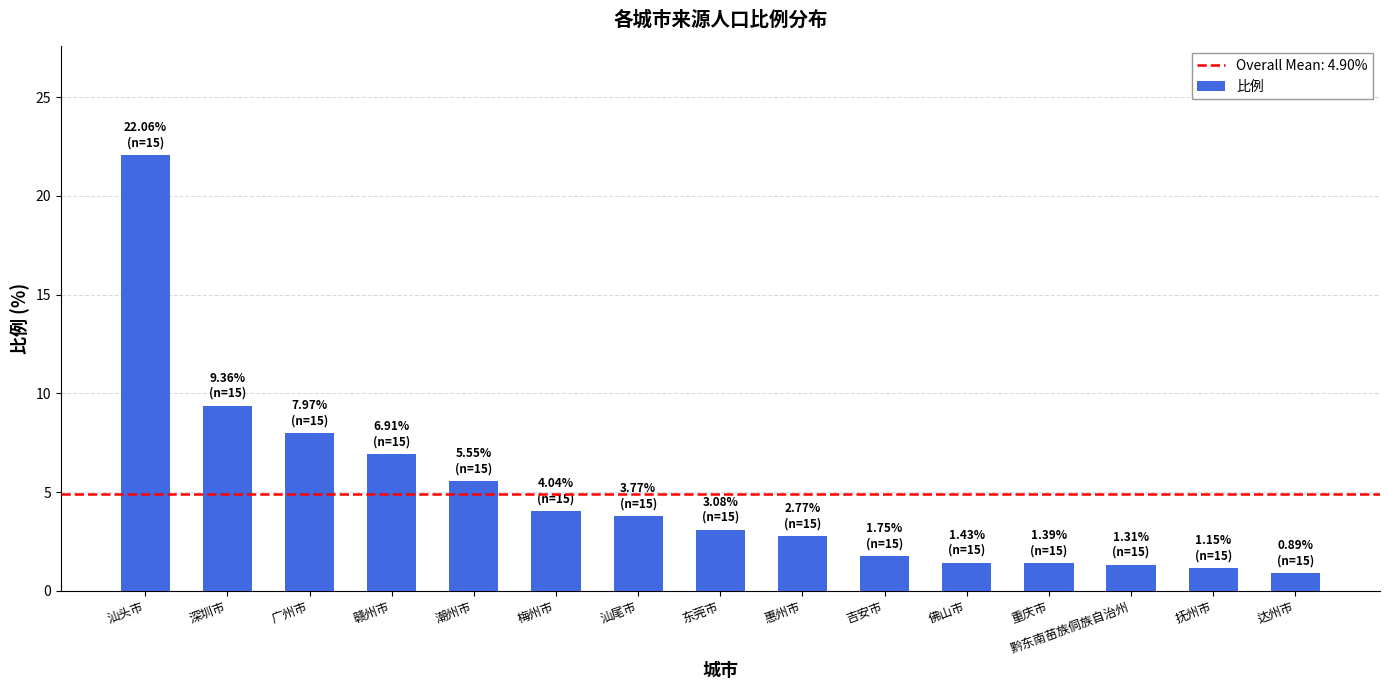

What is the label of the 14th bar from the left?

抚州市